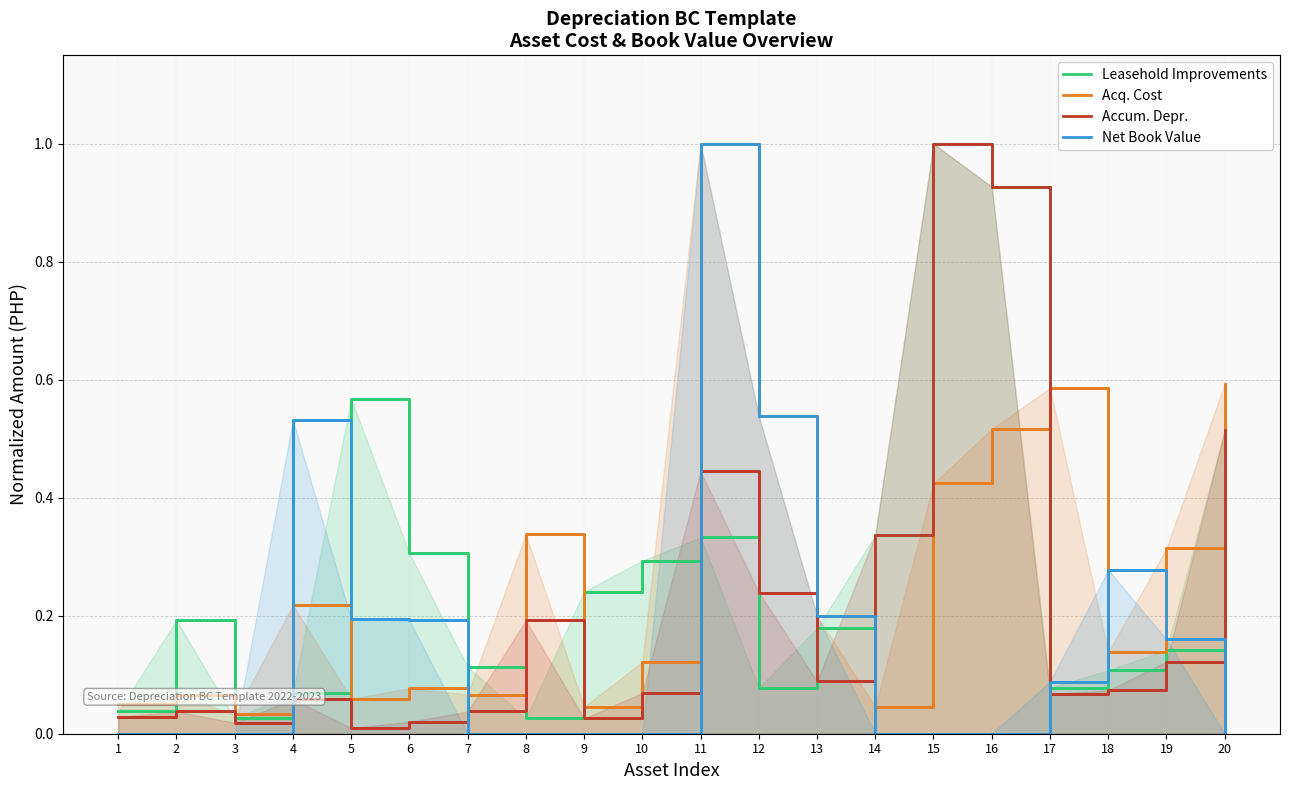

What is the difference between the maximum and minimum values in the Accum. Depr. series?

1.0